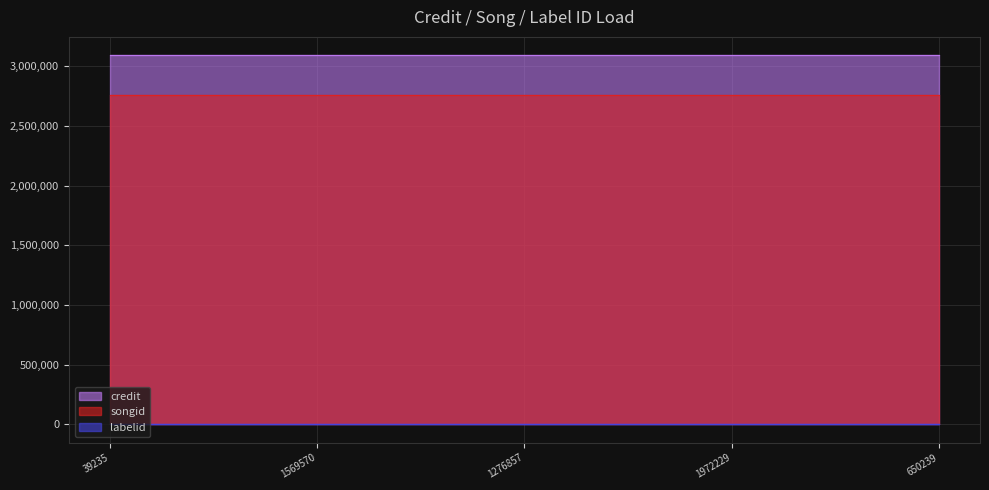

What is the approximate value of songid at 1972229?

2761420